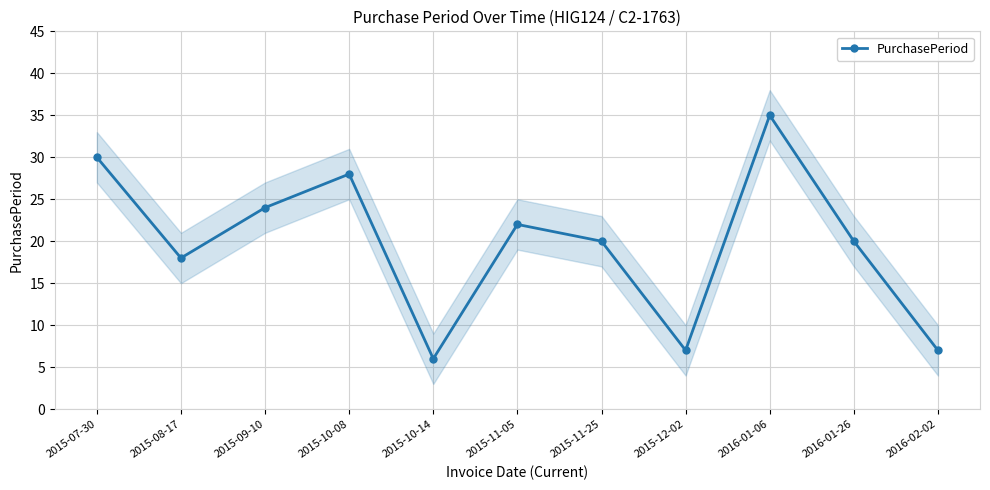

What is the value of the 11th point from the left?

7